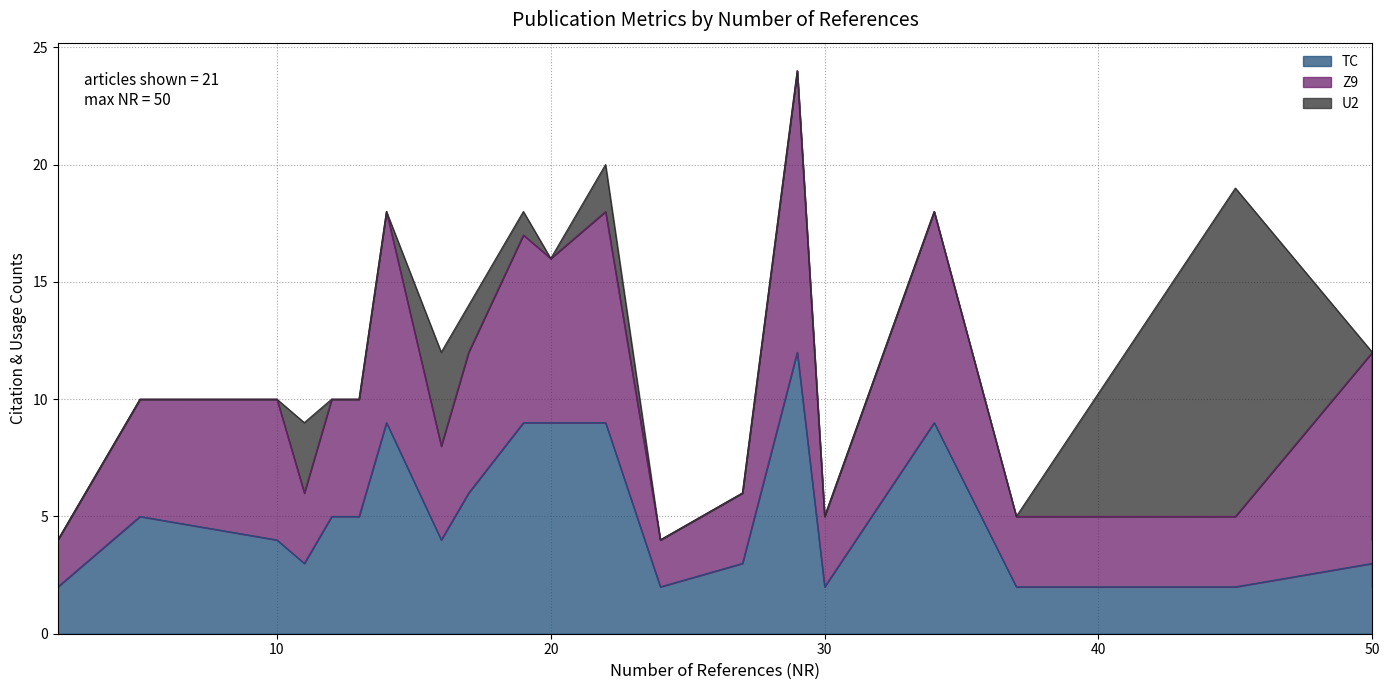

Which category has the lowest value in the U2 series?

29